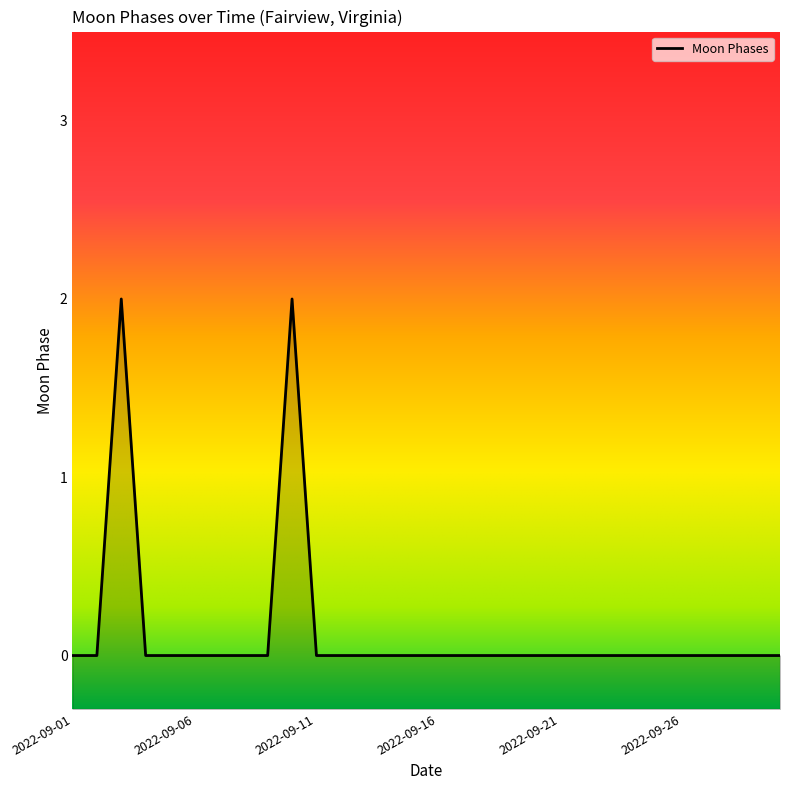

What is the maximum value shown in the chart?

2